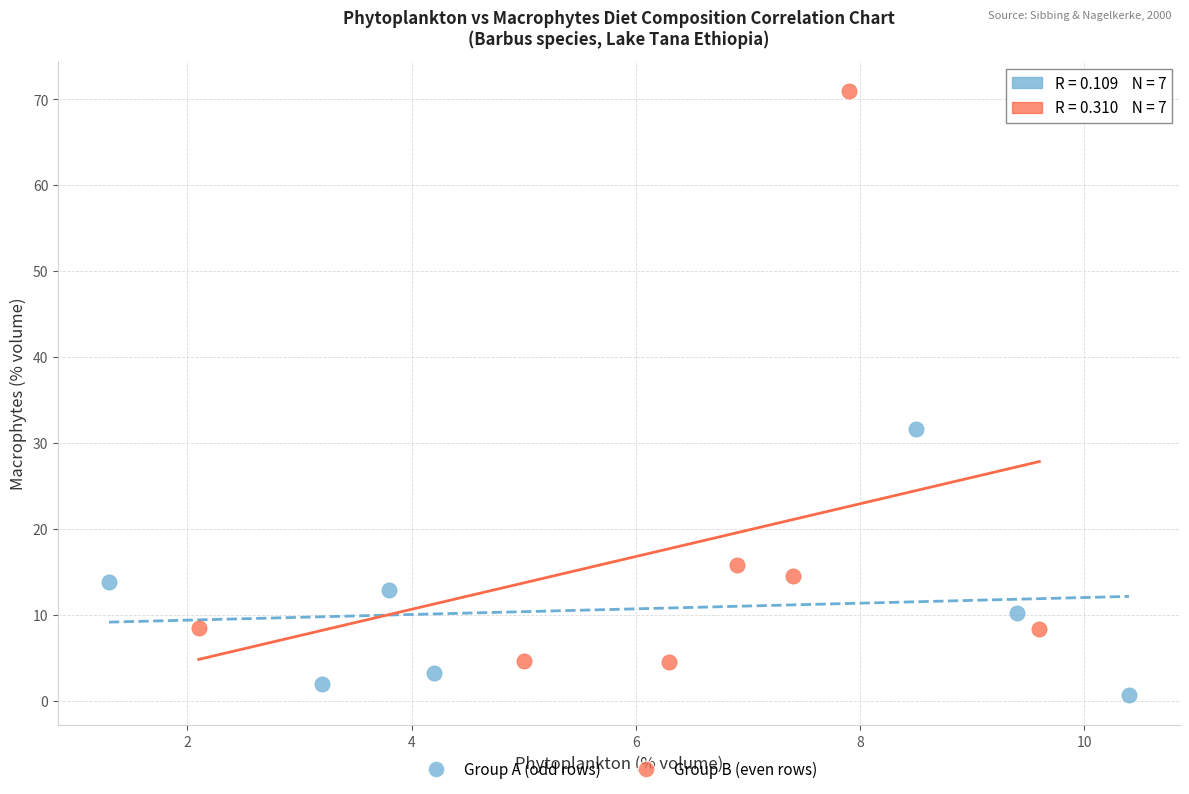

Which series reaches the minimum Y coordinate?

Group A (odd rows)